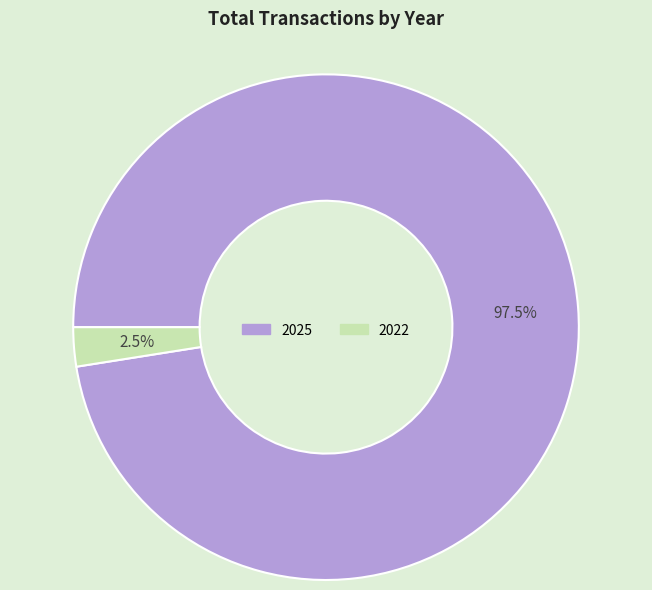

Is 2025 the majority of the pie?

Yes